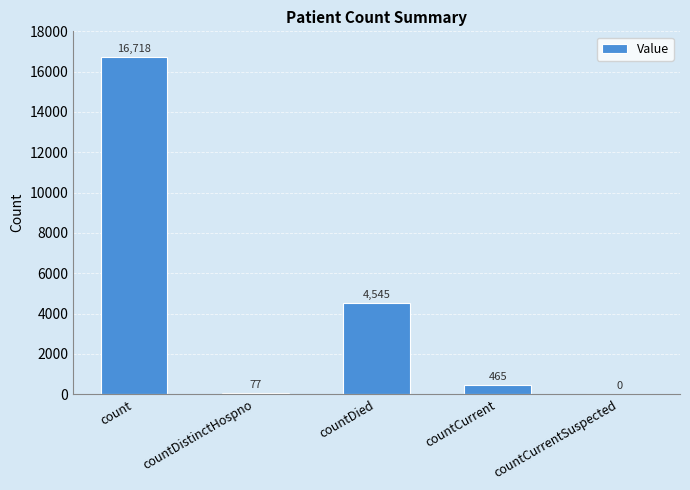

Reading left to right, transcribe all the data shown in this chart.

16718	77	4545	465	0